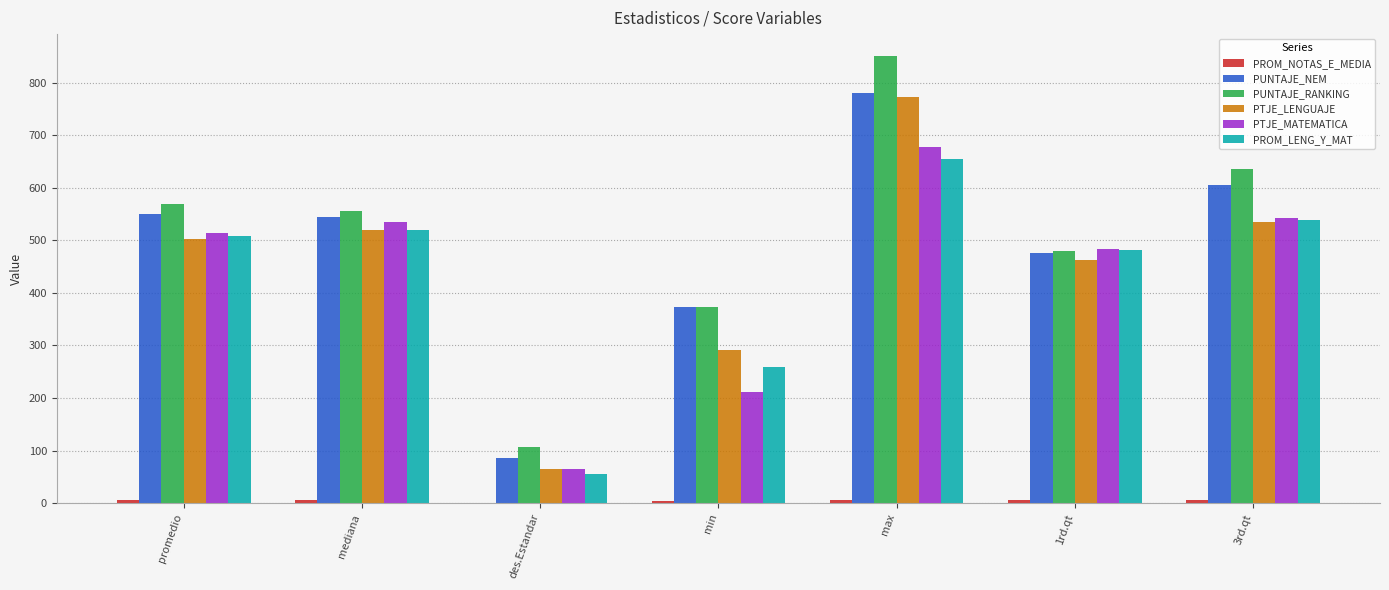

How many data points does each series have?

7